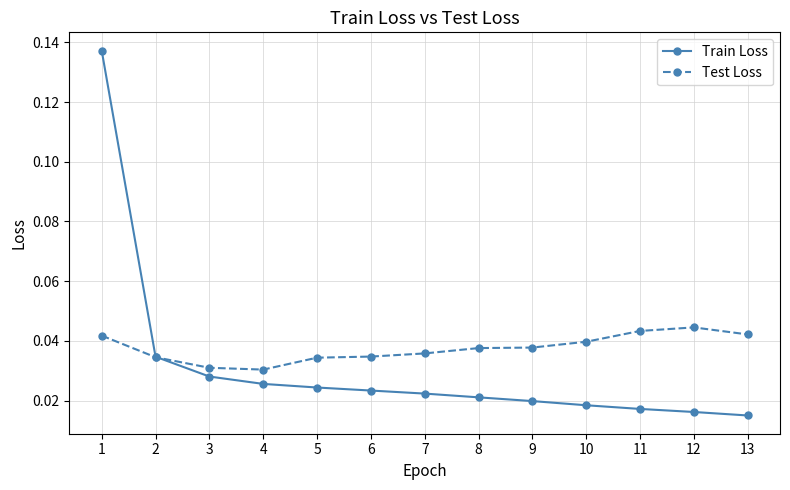

Which series has the largest range (max minus min)?

Train Loss